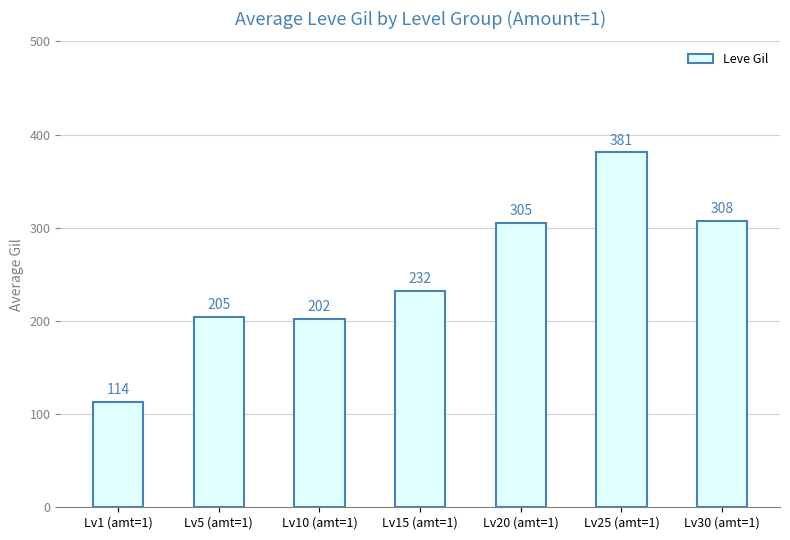

Is it true that the value at Lv1 (amt=1) is 37.6?

False